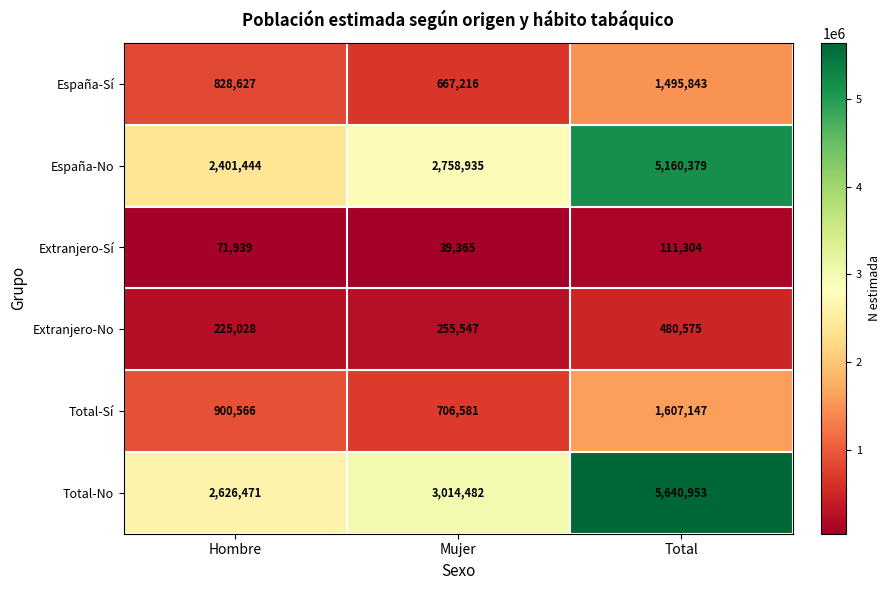

Read the España-Sí value at Total, to the nearest 10.

1495840